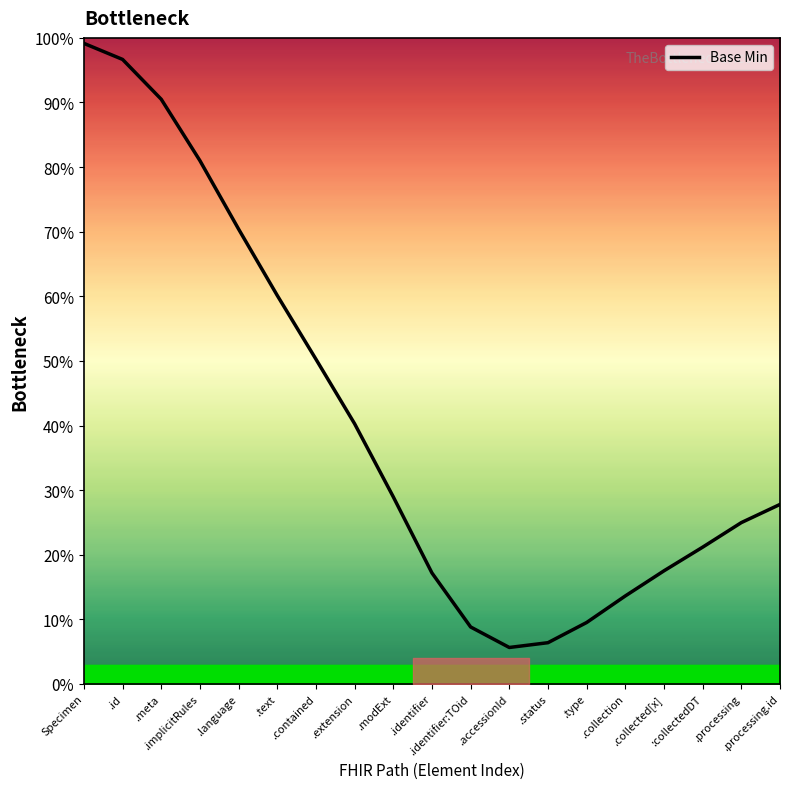

Reading left to right, what are all the values shown in this chart?

Specimen=99.2	.id=96.7	.meta=90.5	.implicitRules=81.0	.language=70.4	.text=60.1	.contained=50.3	.extension=40.3	.modExt=29.0	.identifier=17.2	.identifier:TOid=8.8	.accessionId=5.6	.status=6.4	.type=9.5	.collection=13.6	.collected[x]=17.5	:collectedDT=21.2	.processing=25.0	.processing.id=27.8